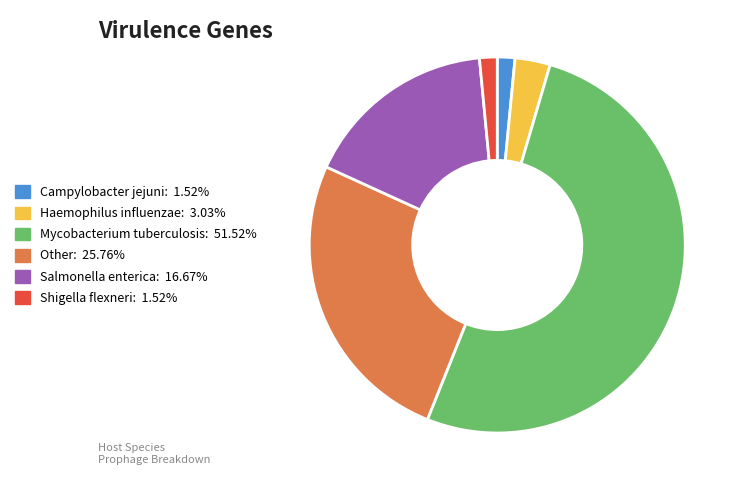

Do Mycobacterium tuberculosis: 51.52% and Other: 25.76% together represent more than half of the pie?

Yes